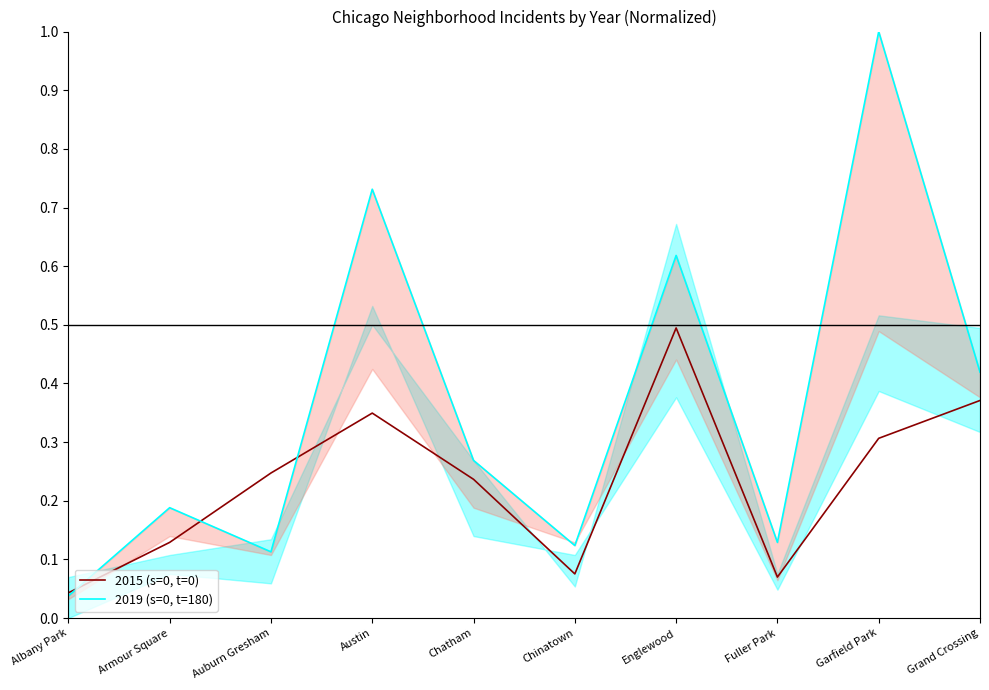

How many interior local valleys does the 2015 (s=0, t=0) series have?

2